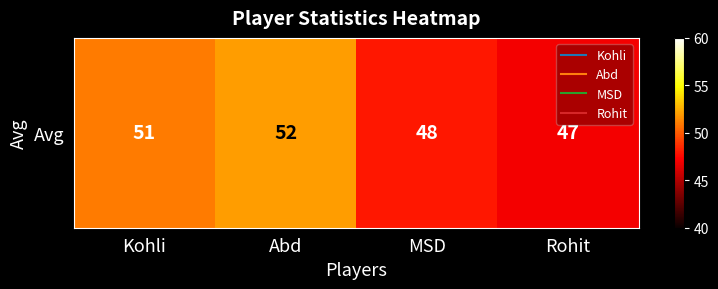

At which label is the value closest to 49?

MSD